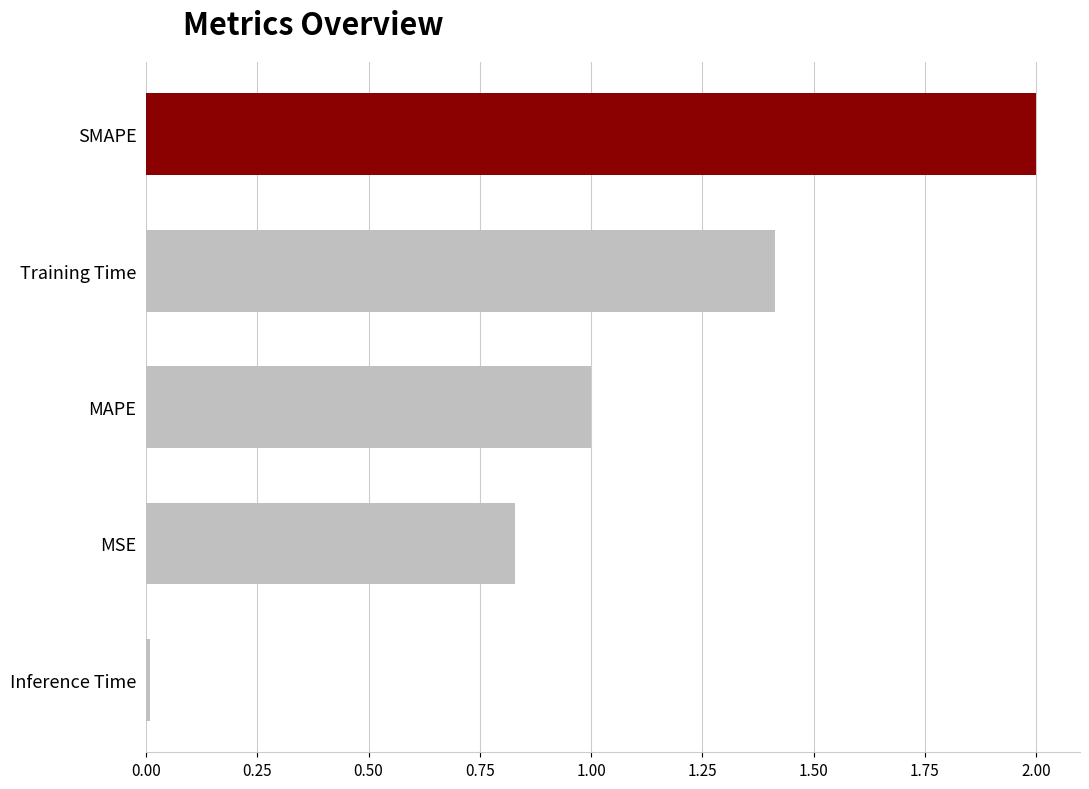

What is the label of the 3rd bar from the top?

MAPE